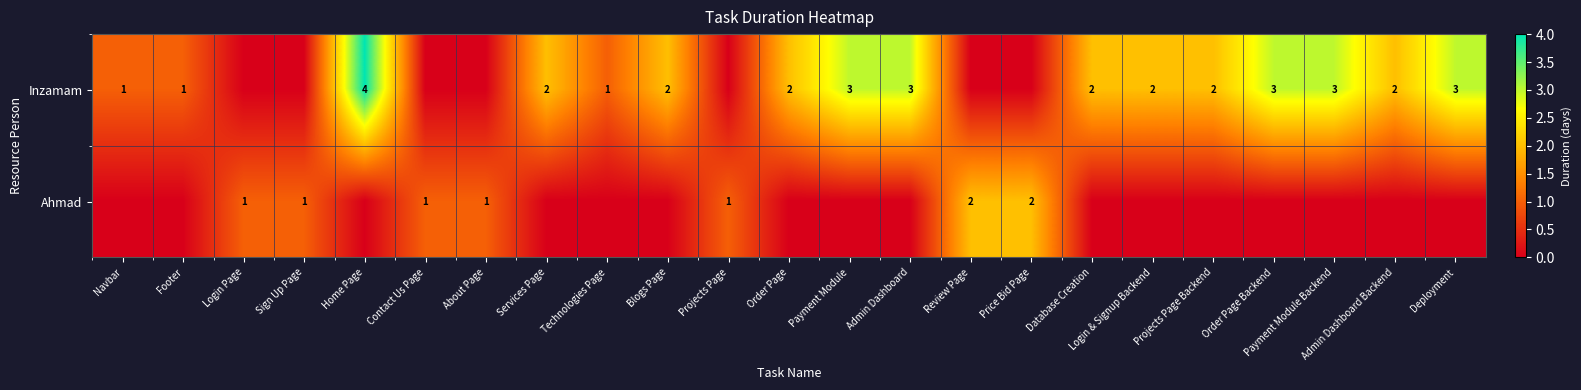

What is the spread (max minus min) of values at Contact Us Page?

1